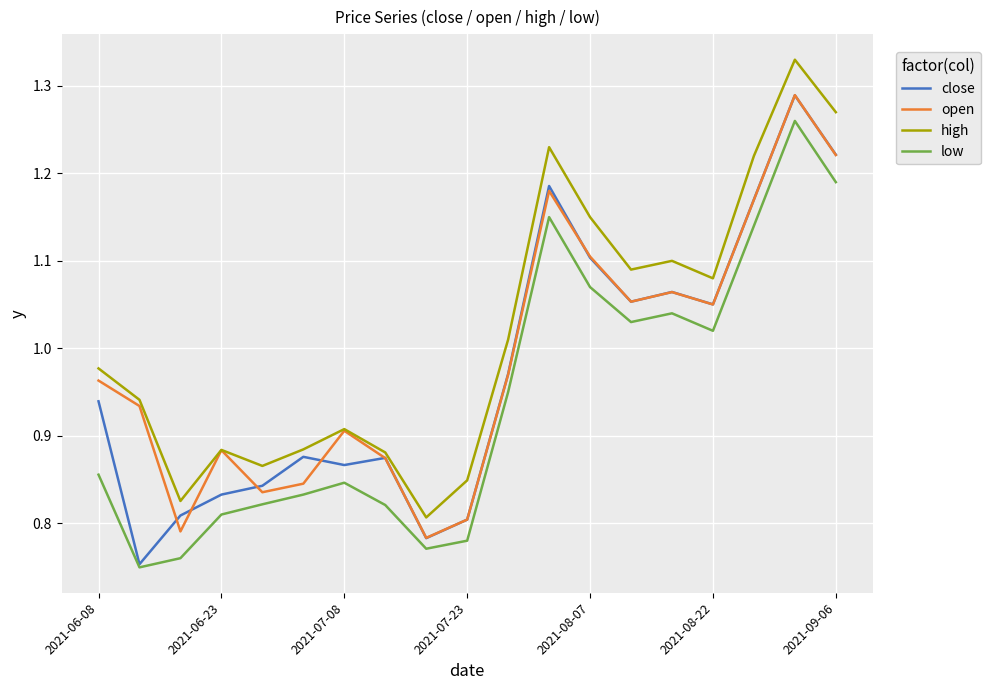

Rank the series by their average value, from lowest to highest.

low, close, open, high